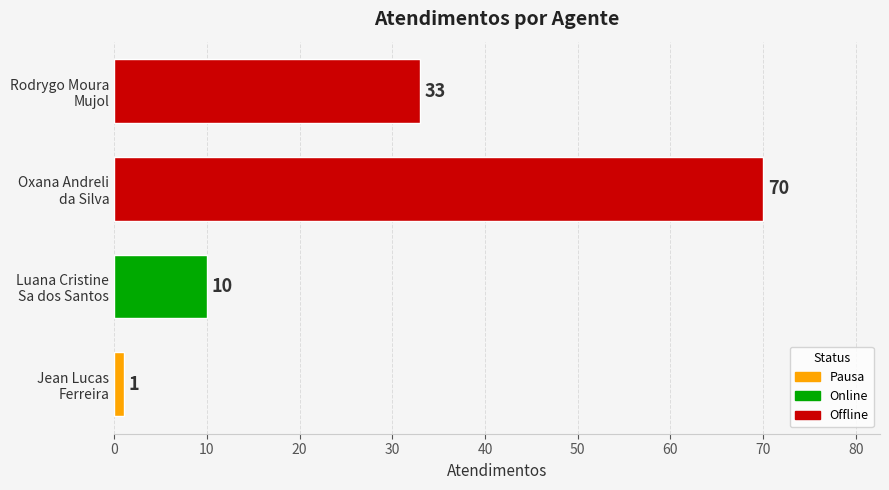

Does the chart contain any negative values?

No